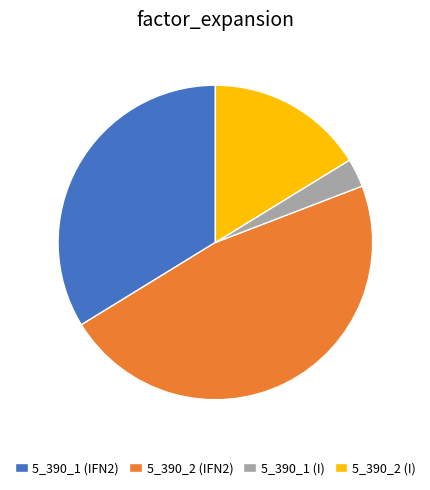

Rank the categories by value from lowest to highest.

5_390_1 (I), 5_390_2 (I), 5_390_1 (IFN2), 5_390_2 (IFN2)